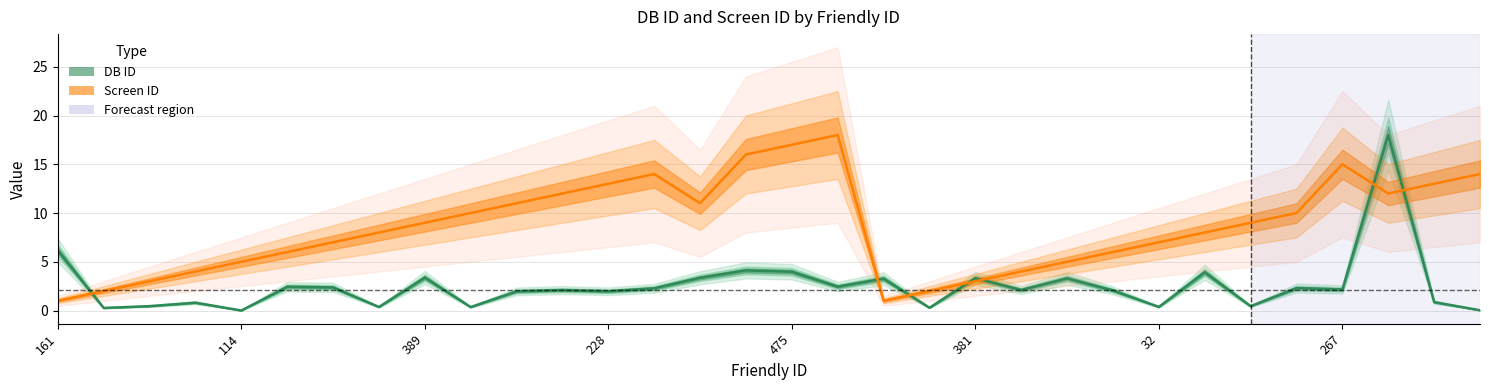

What is the difference between the Screen ID values at 183 and 23?

6.0